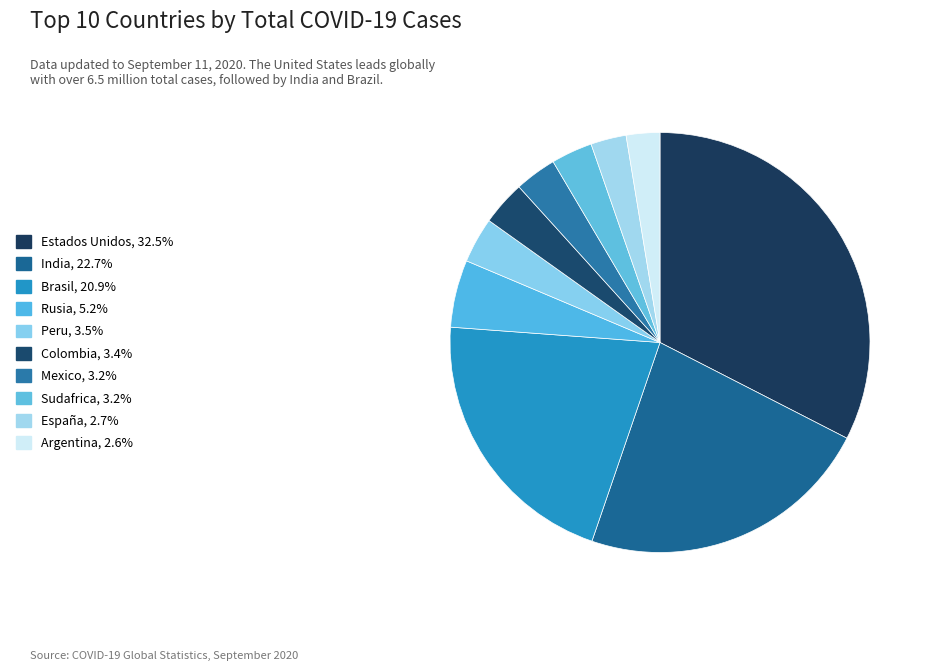

Is it true that Mexico is 1% of the pie?

False